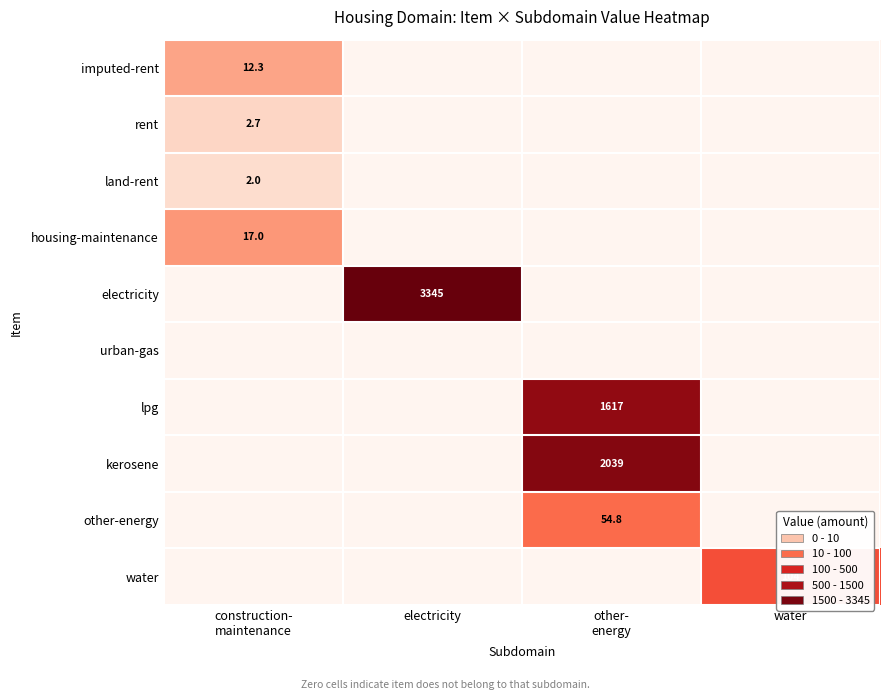

The electricity series shows 3345.0 at electricity. True or false?

True